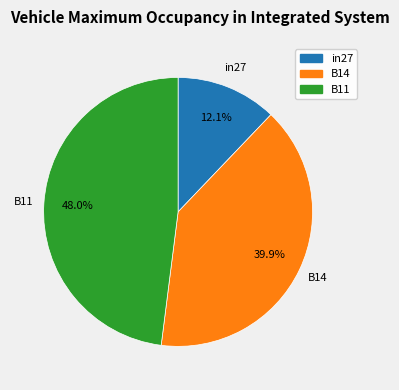

To the nearest percent, what portion does in27 represent?

12%